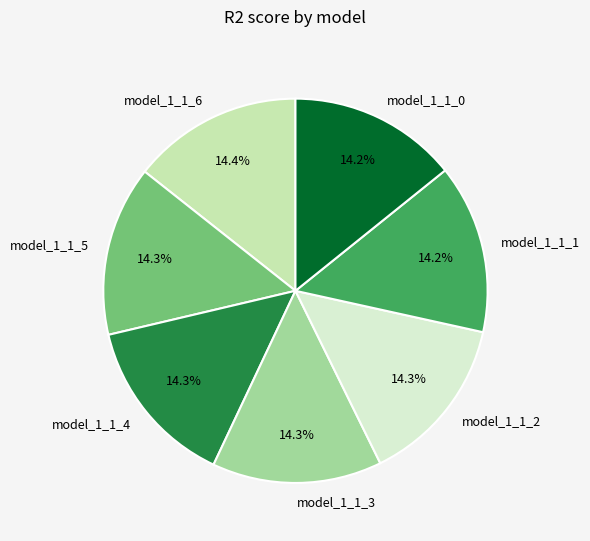

Does model_1_1_4 represent more than half of the total?

No